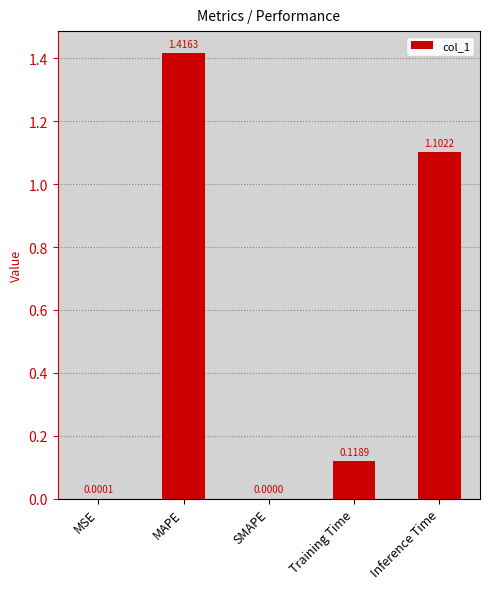

At which category does the chart reach its peak across all series?

MAPE